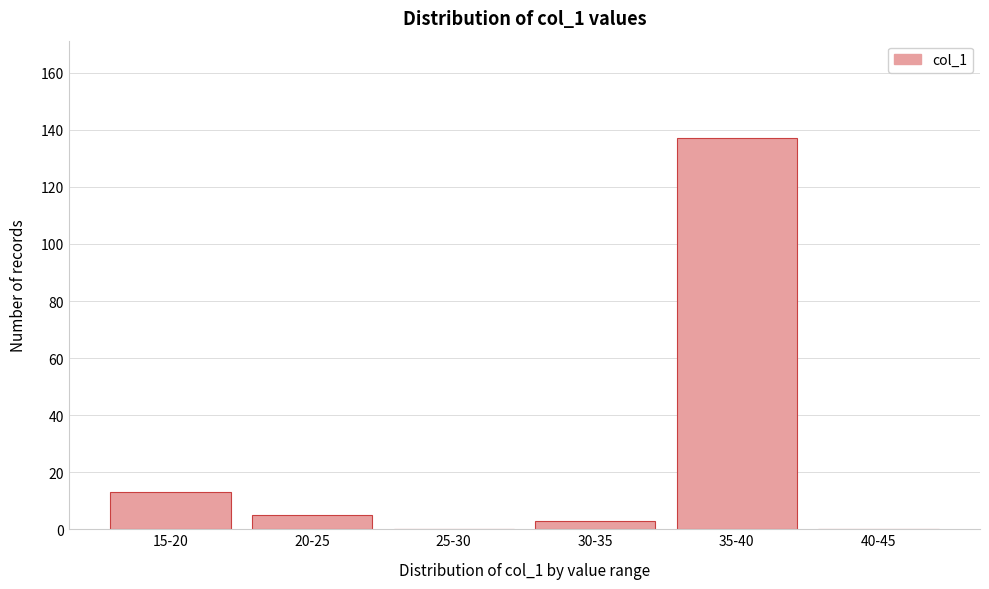

Reading right to left, extract all data points from this chart.

40-45=0	35-40=137	30-35=3	25-30=0	20-25=5	15-20=13